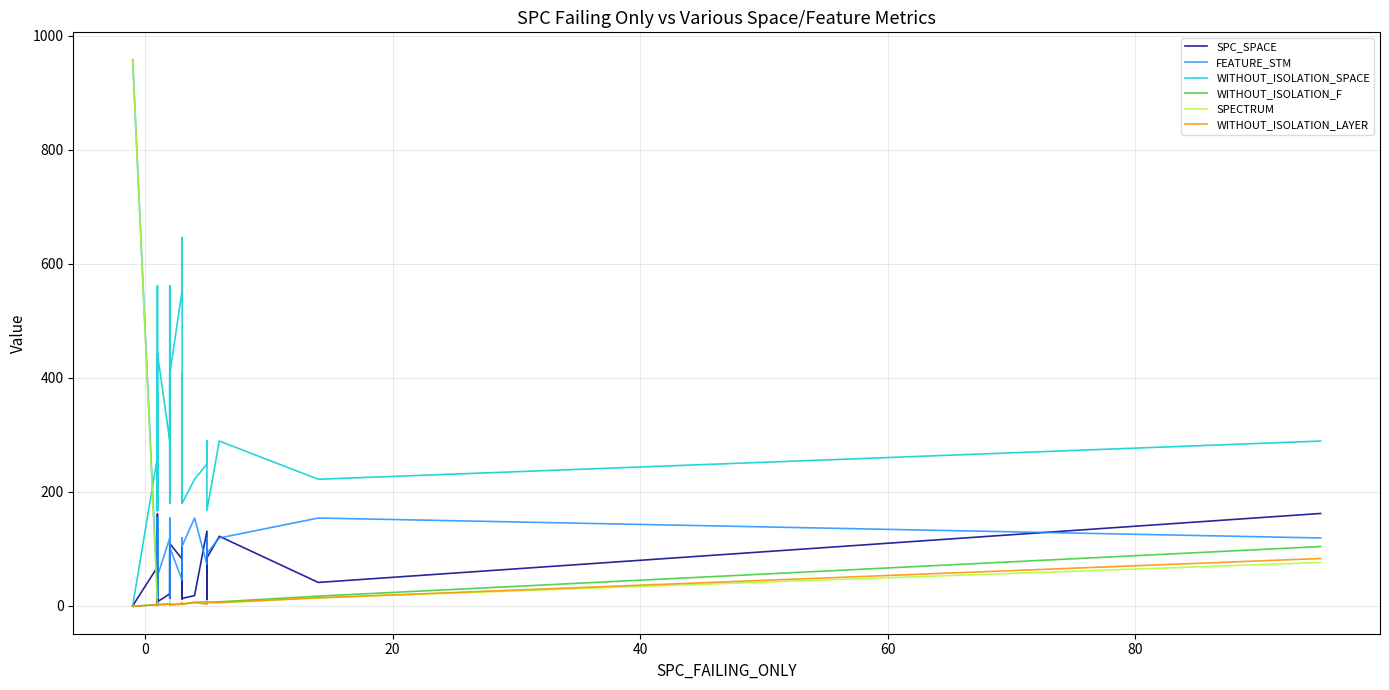

What are all the series names shown in the legend?

SPC_SPACE, FEATURE_STM, WITHOUT_ISOLATION_SPACE, WITHOUT_ISOLATION_F, SPECTRUM, WITHOUT_ISOLATION_LAYER